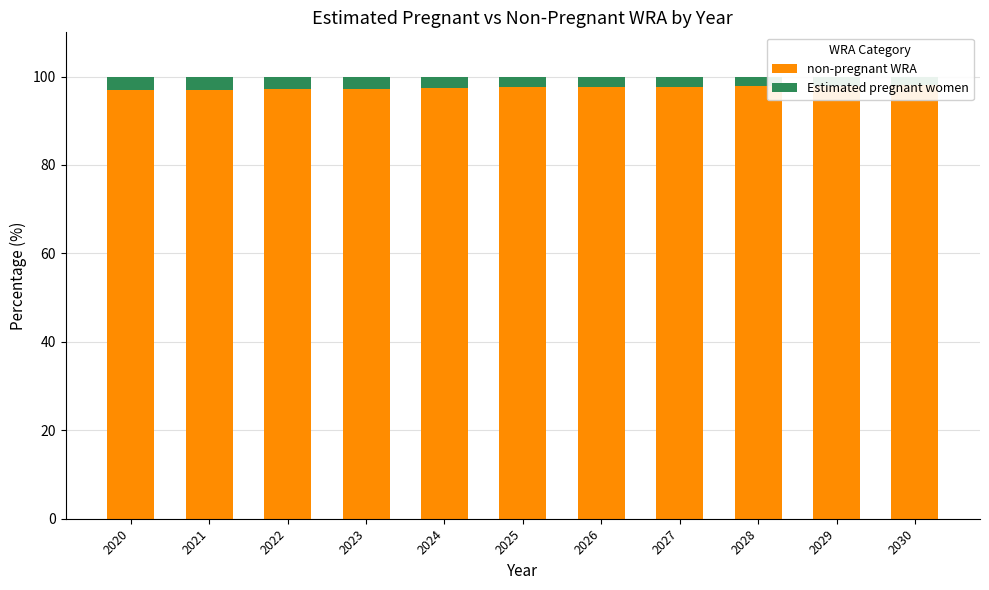

List the series in order of their overall mean, lowest first.

Estimated pregnant women, non-pregnant WRA